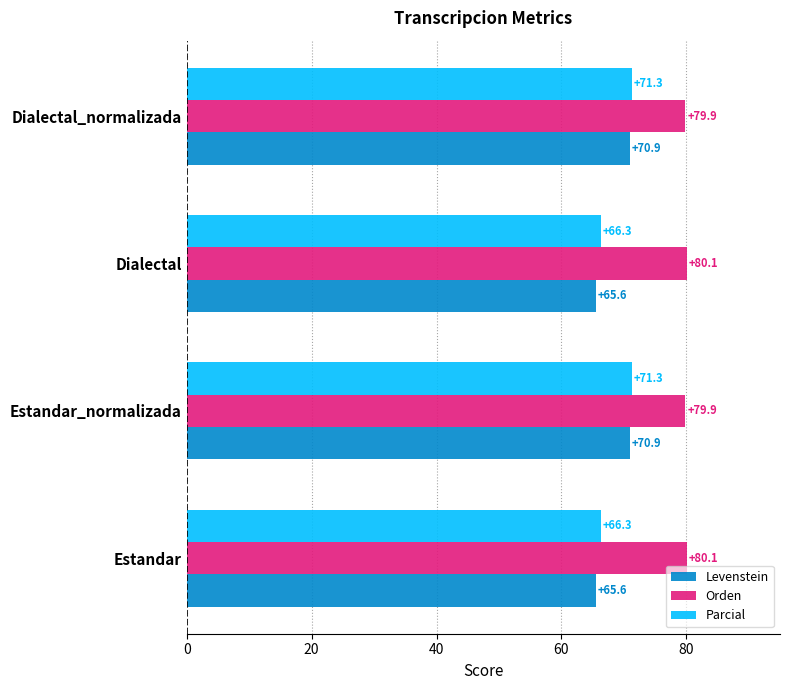

What are all the series names shown in the legend?

Levenstein, Orden, Parcial